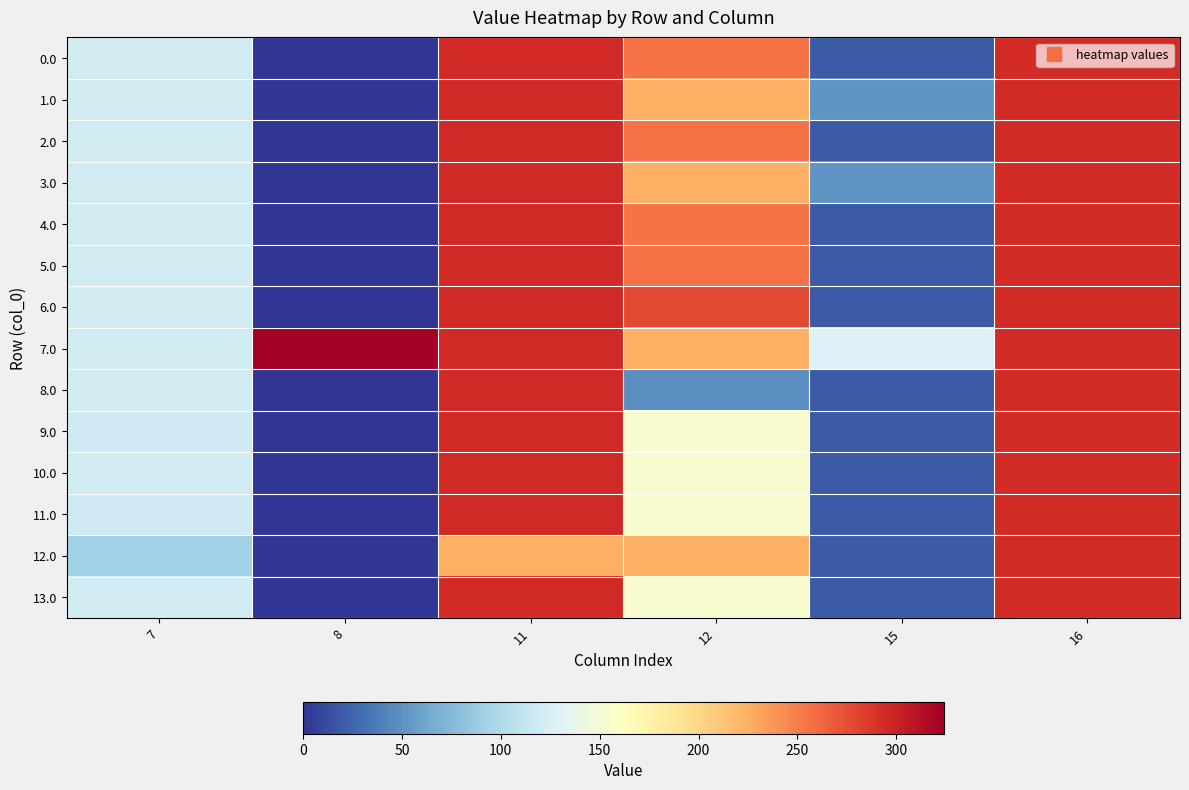

Between 8 and 12, which is larger?

12